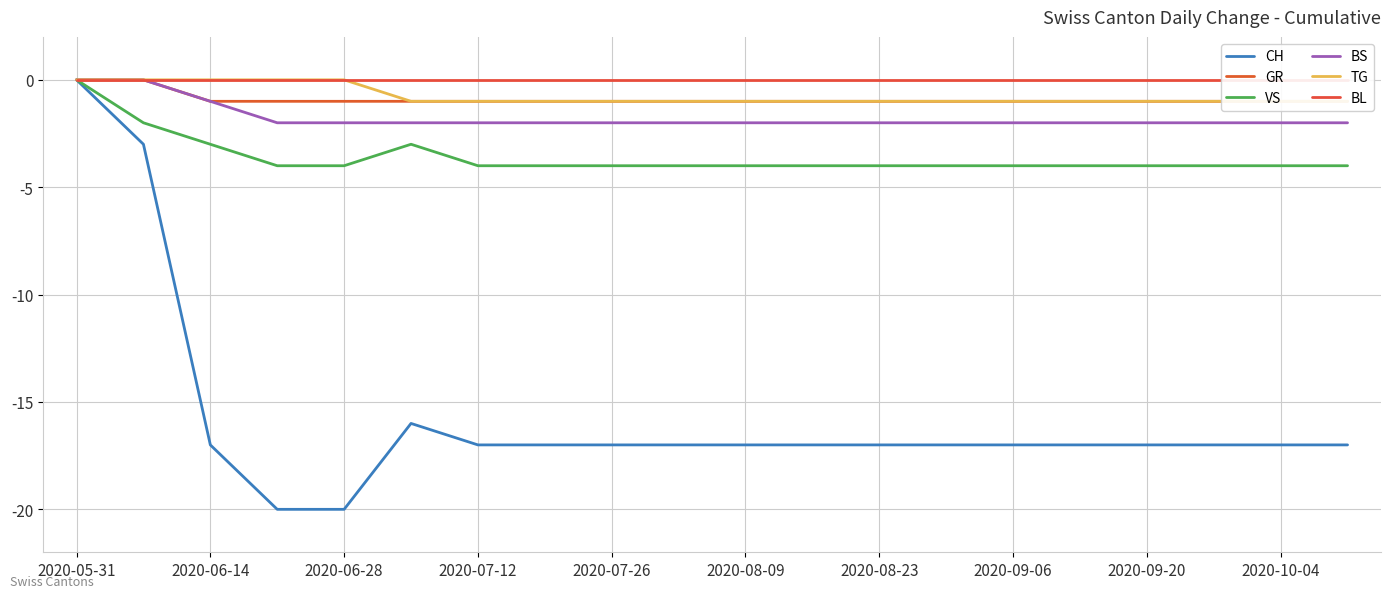

The CH series shows -27 at 2020-08-09. True or false?

False